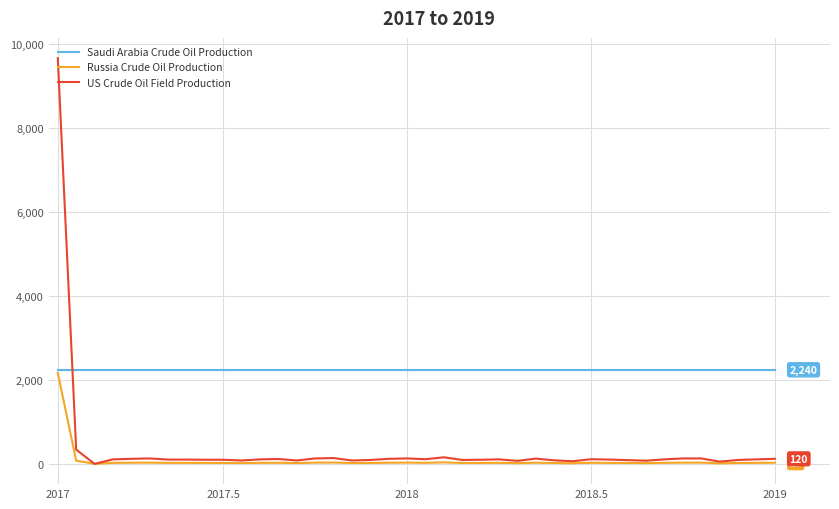

Which series has the widest spread of values?

US Crude Oil Field Production